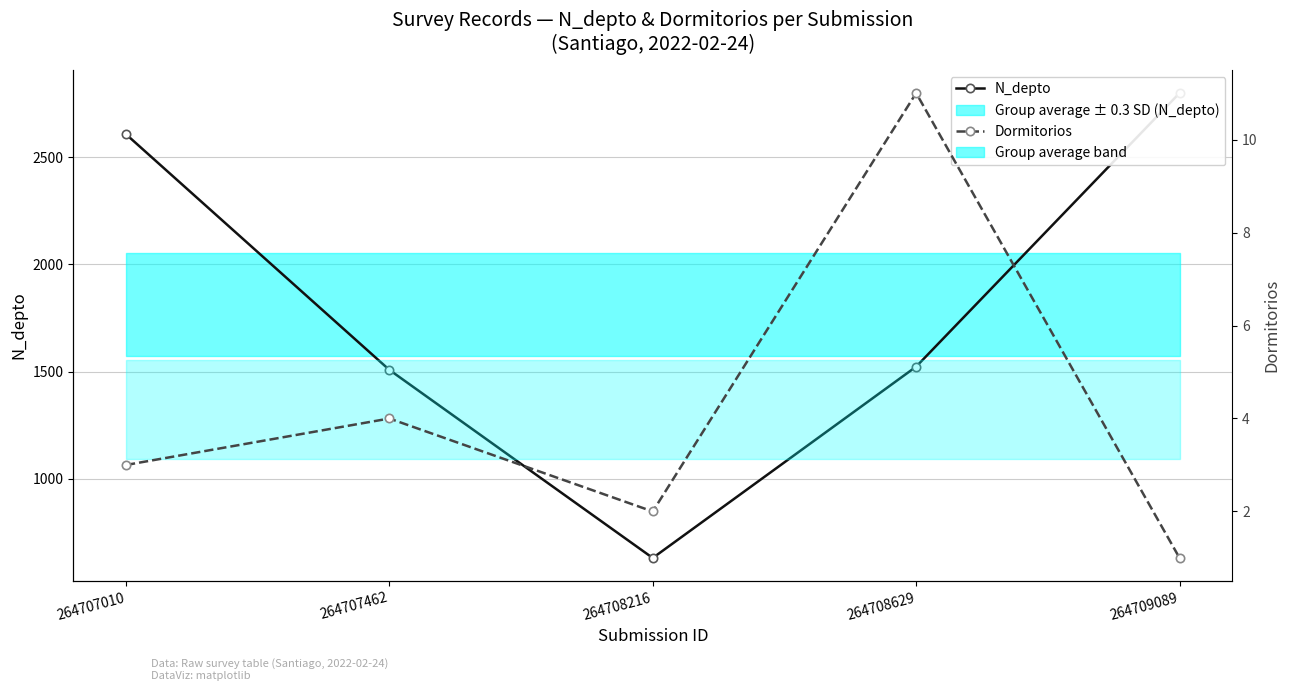

How many Dormitorios values are between 2 and 4?

3